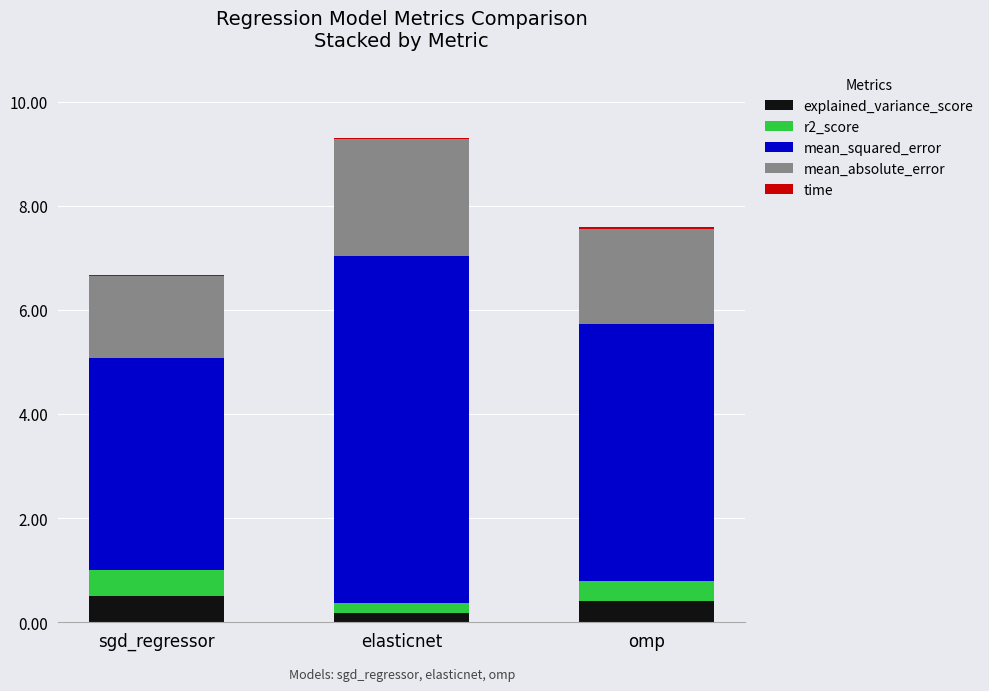

At which category is the sum across all series the highest?

elasticnet